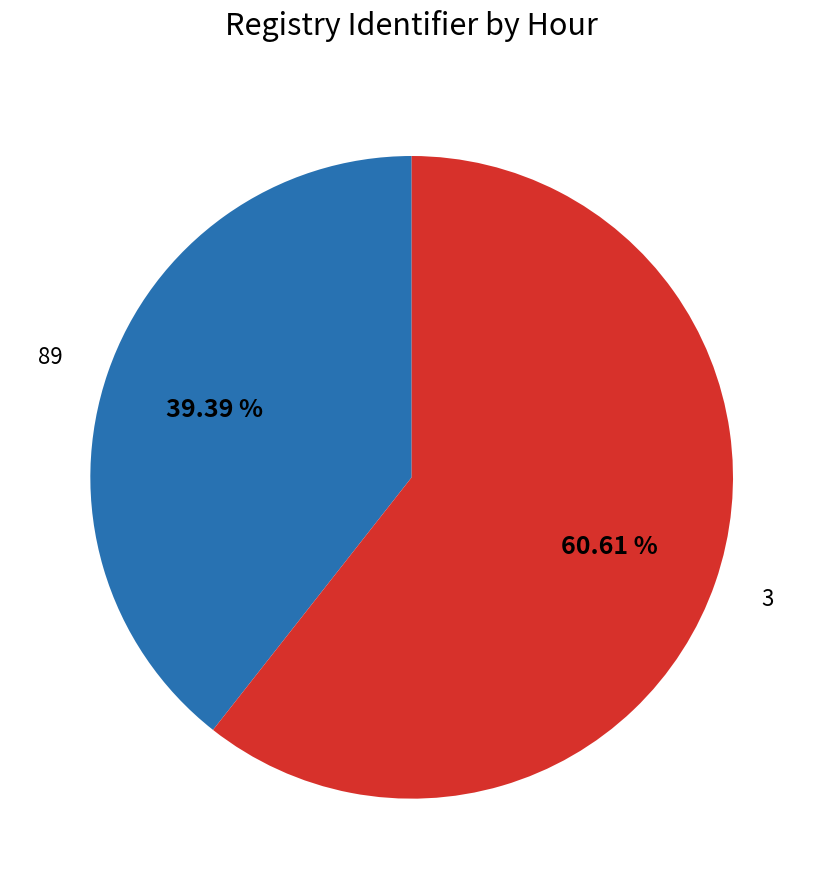

Is it true that 3 is 74% of the pie?

False